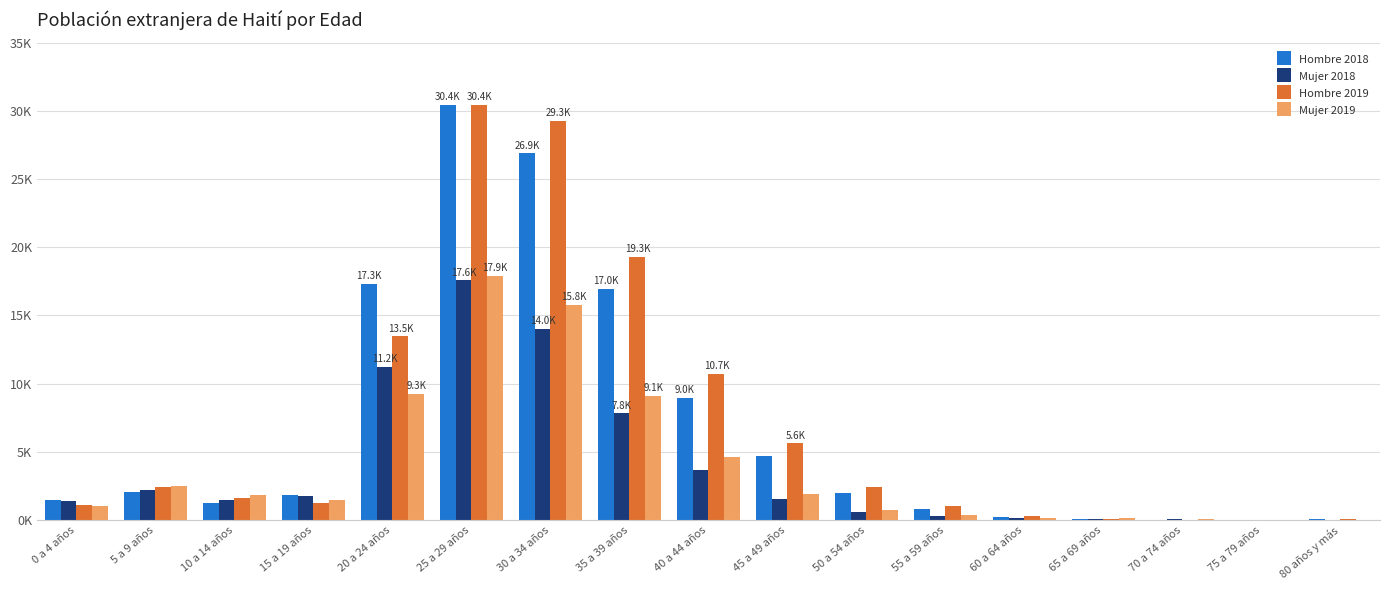

Rank the categories by Hombre 2019 value from lowest to highest.

70 a 74 años, 75 a 79 años, 80 años y más, 65 a 69 años, 60 a 64 años, 55 a 59 años, 0 a 4 años, 15 a 19 años, 10 a 14 años, 5 a 9 años, 50 a 54 años, 45 a 49 años, 40 a 44 años, 20 a 24 años, 35 a 39 años, 30 a 34 años, 25 a 29 años